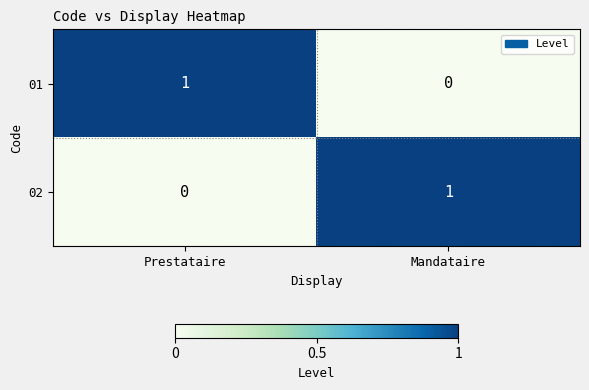

Reading right to left, list all the values displayed in this chart.

01: Mandataire=0	Prestataire=1
02: Mandataire=1	Prestataire=0